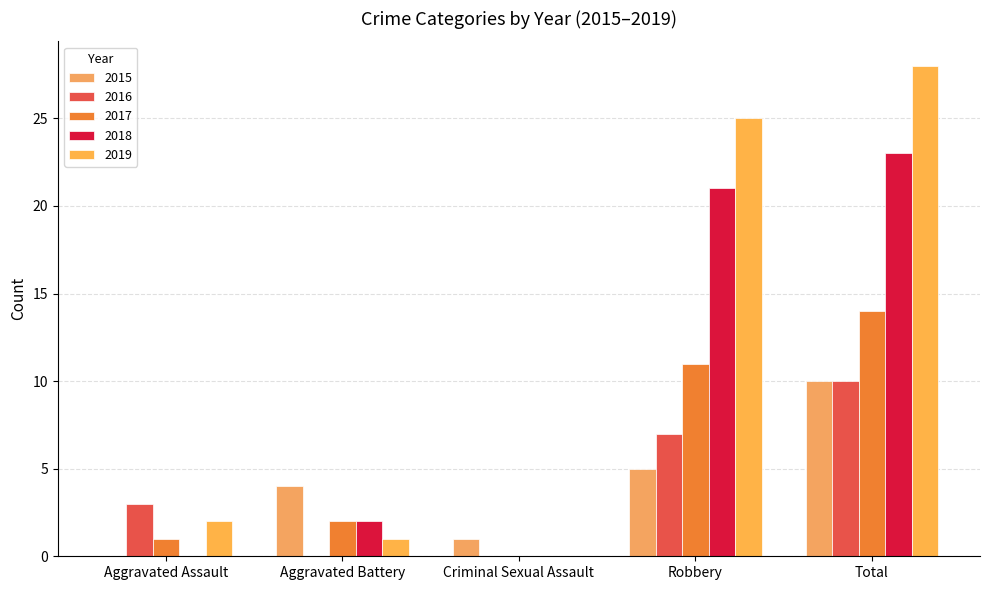

How many data points does each series have?

5